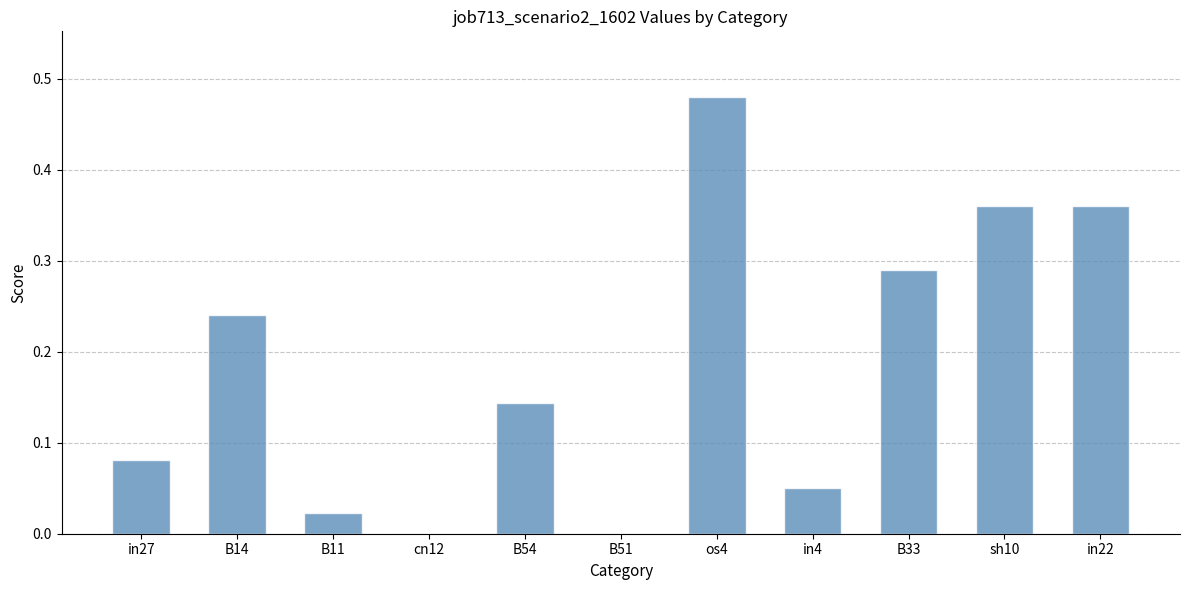

At which category does the chart reach its peak across all series?

os4